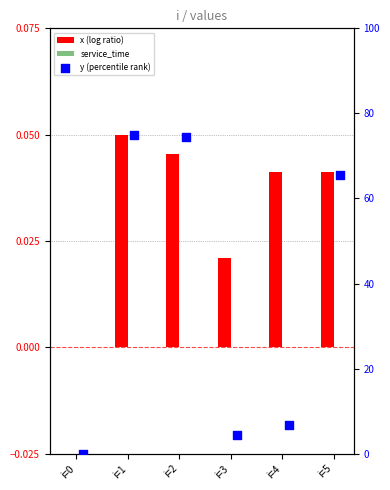

Is the value of service_time at i=4 greater than the value of x (log ratio) at i=2?

No